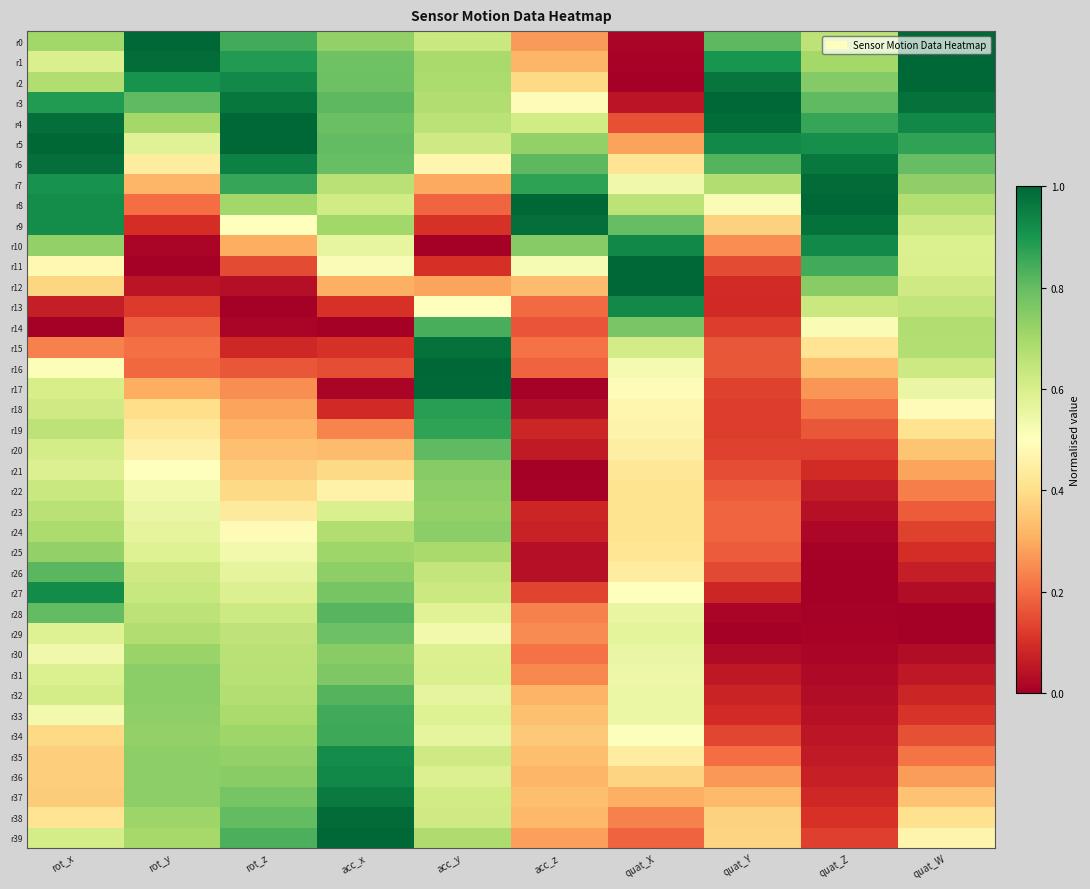

Which has a higher value, acc_z or quat_W?

quat_W